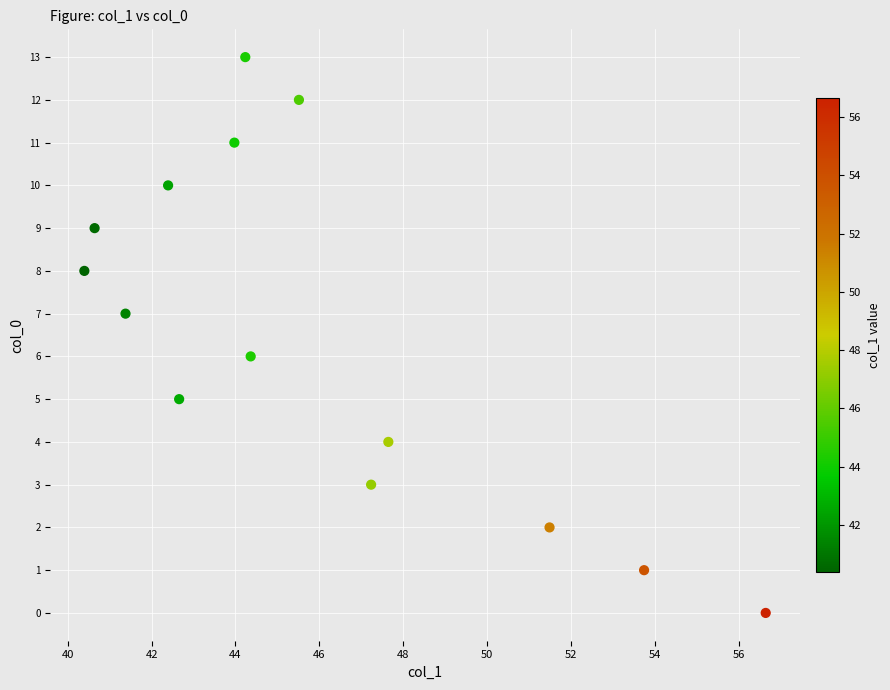

What is the range of Y values (max minus min)?

13